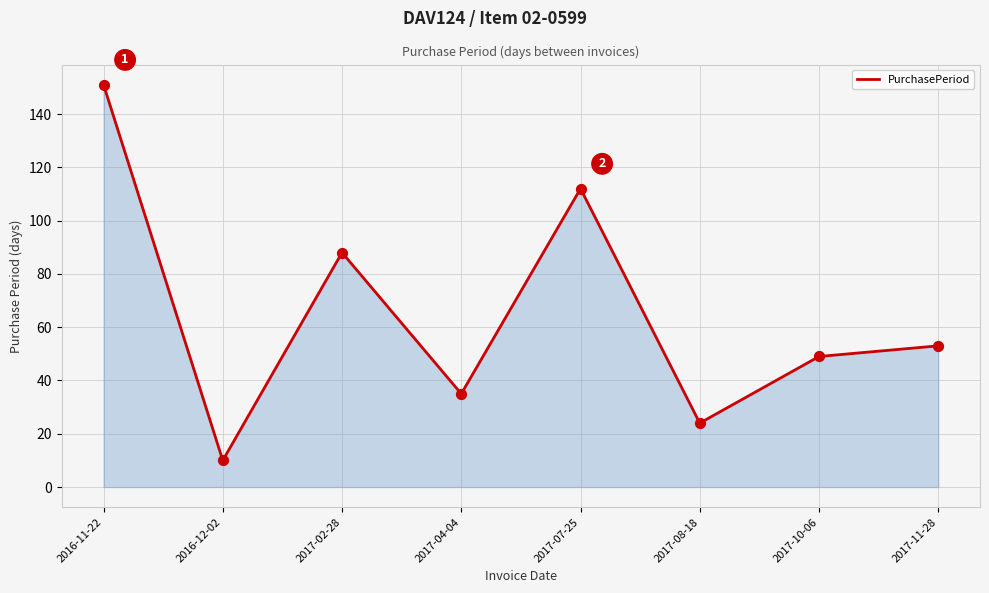

Which has a higher value, 2017-02-28 or 2017-11-28?

2017-02-28